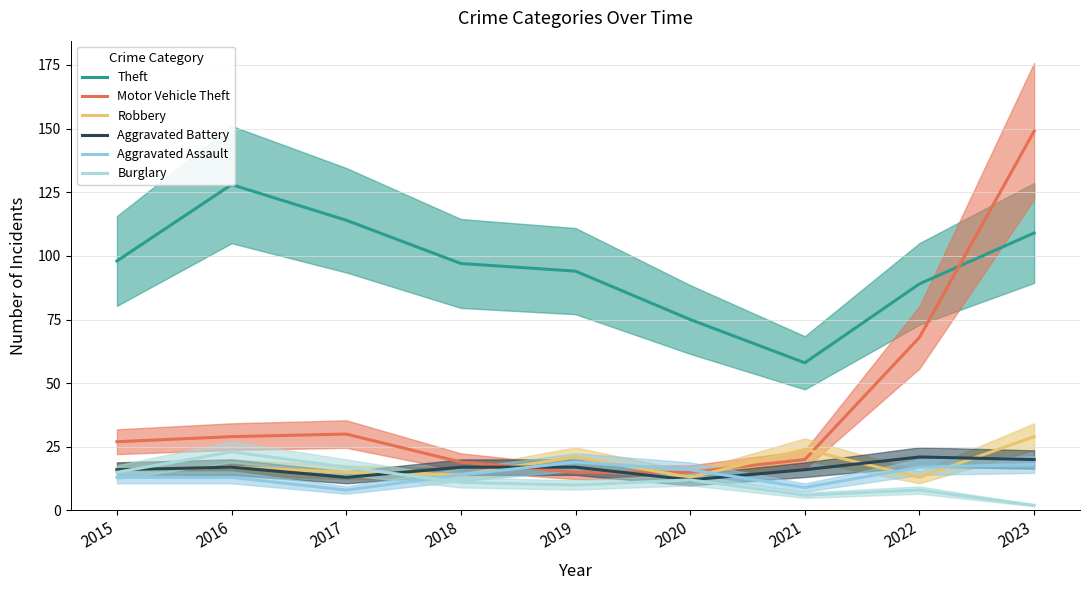

The value of Theft at 2017 is 114. True or false?

True